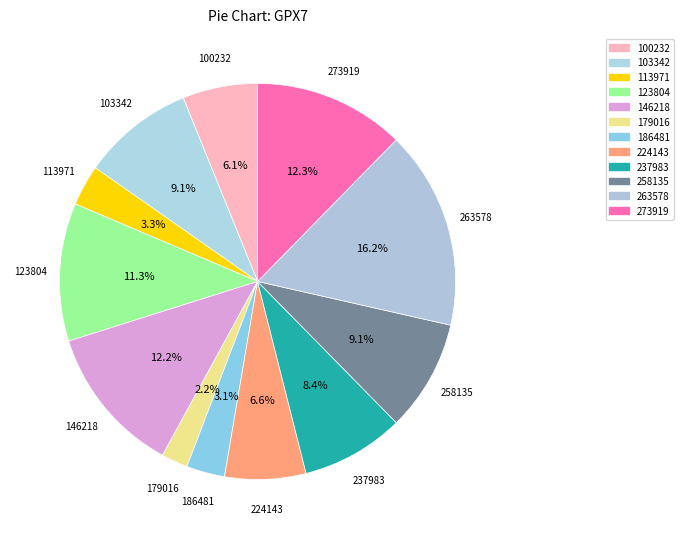

Does 100232 represent more than half of the total?

No